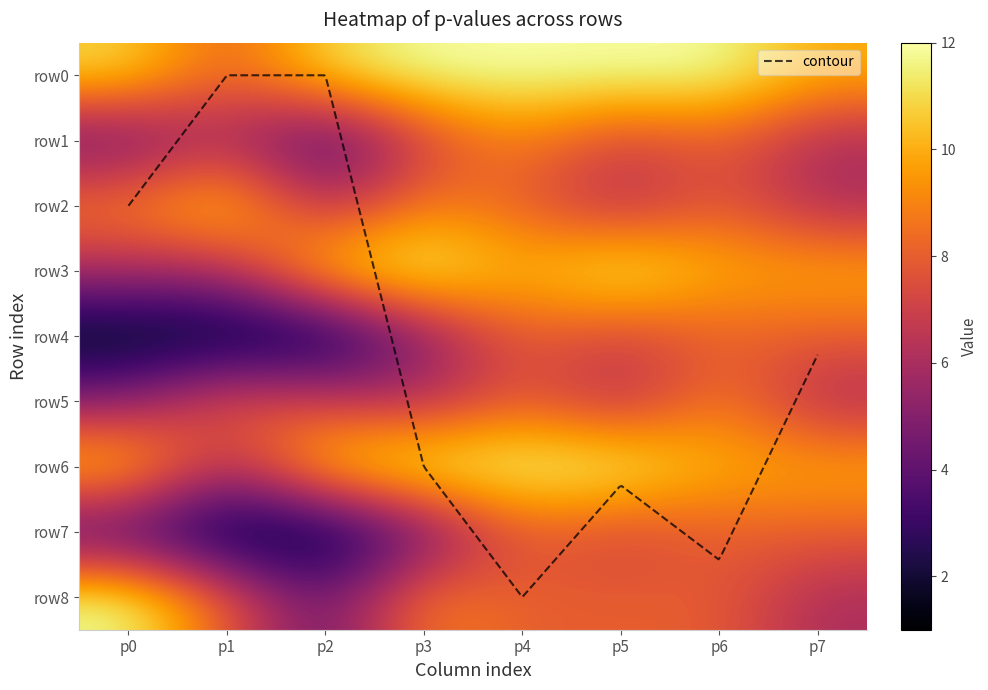

What value does the row6 series have at p6?

10